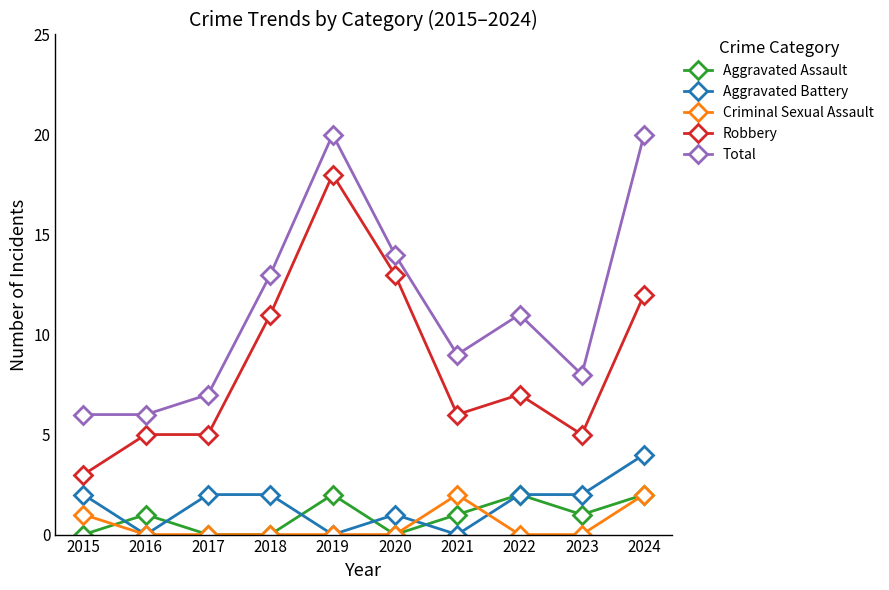

Where is Robbery nearest to the value 10?

2018